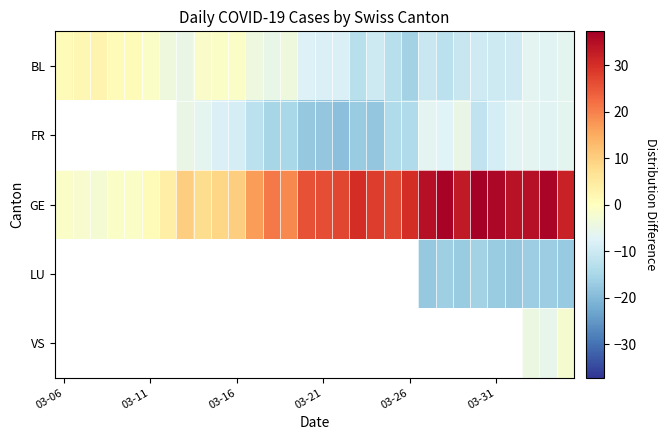

Which series has the largest total across all categories?

GE